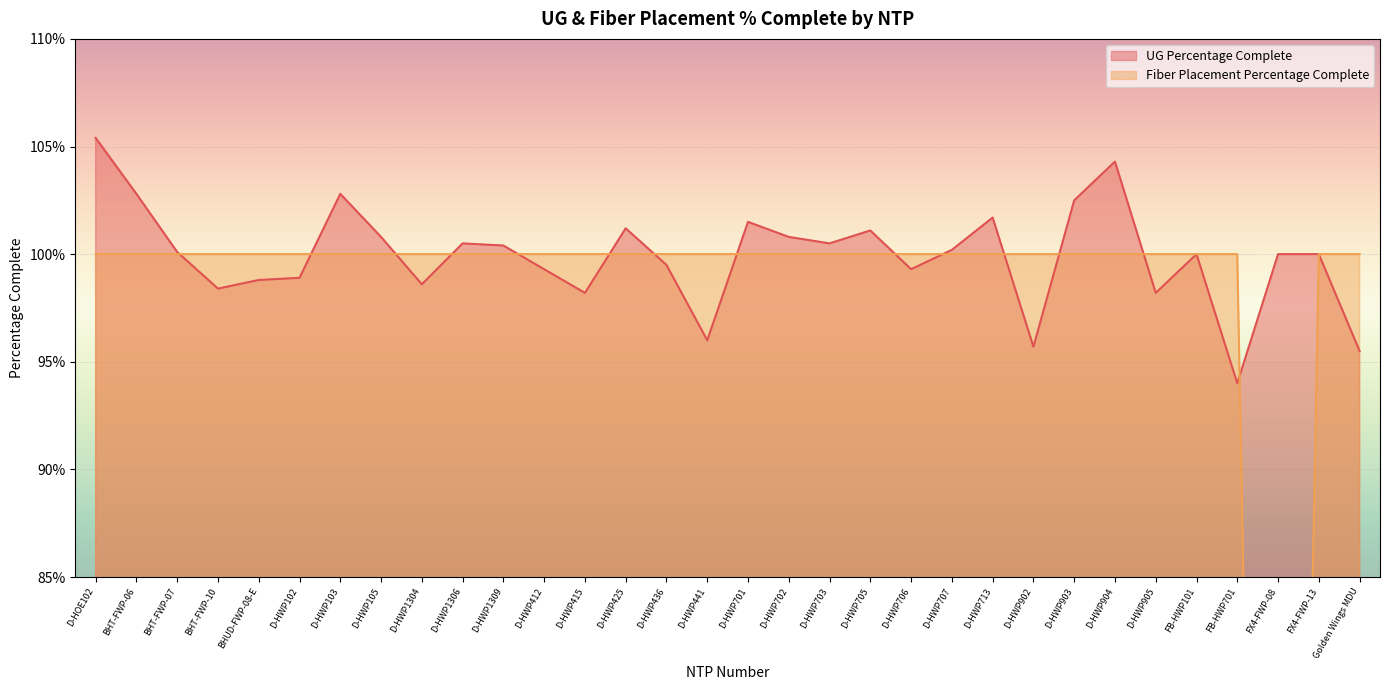

Is the value of Fiber Placement Percentage Complete at D-HWP703 greater than the value of UG Percentage Complete at D-HWP703?

No